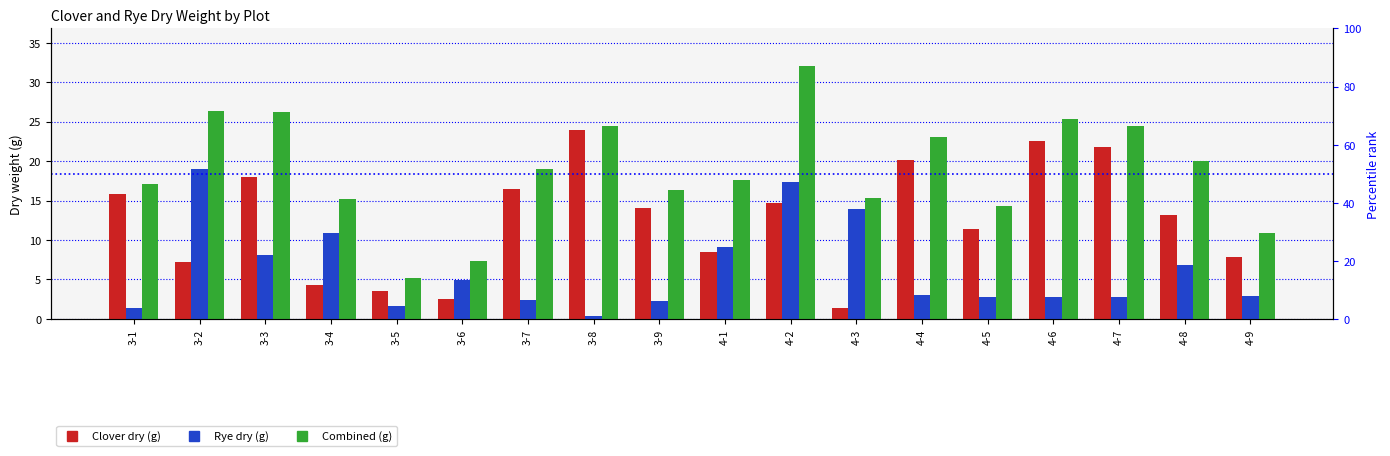

Which series has the widest spread of values?

Combined (g)